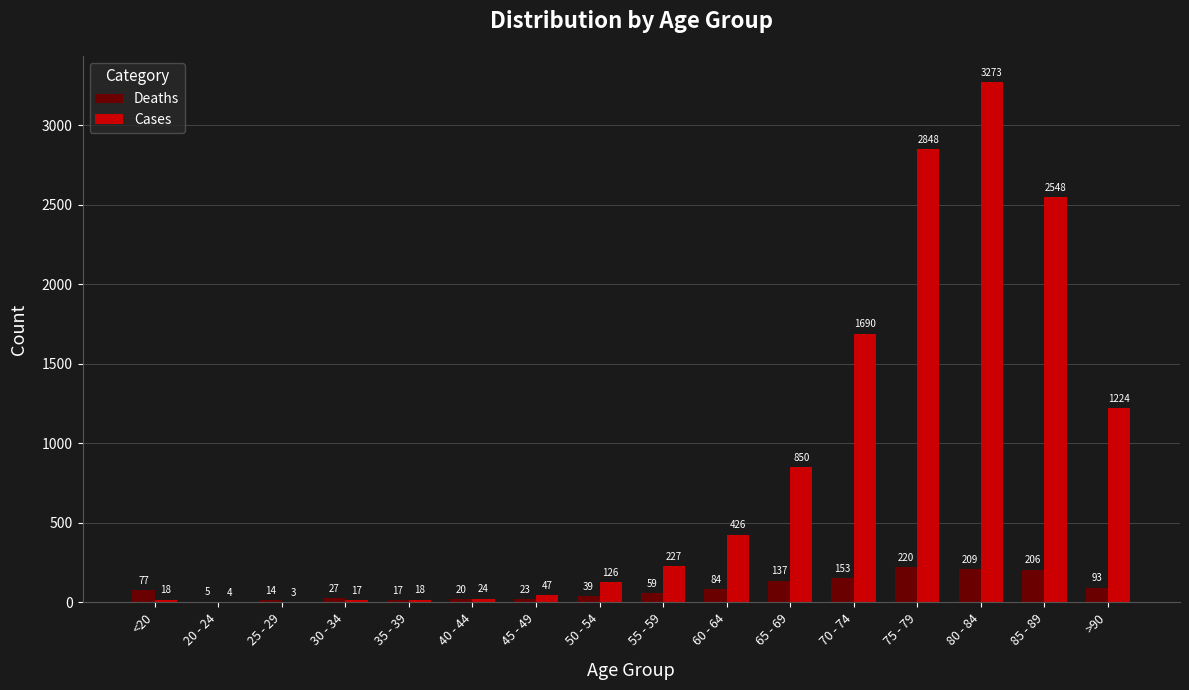

The value of Cases at 85 - 89 is 2548. True or false?

True